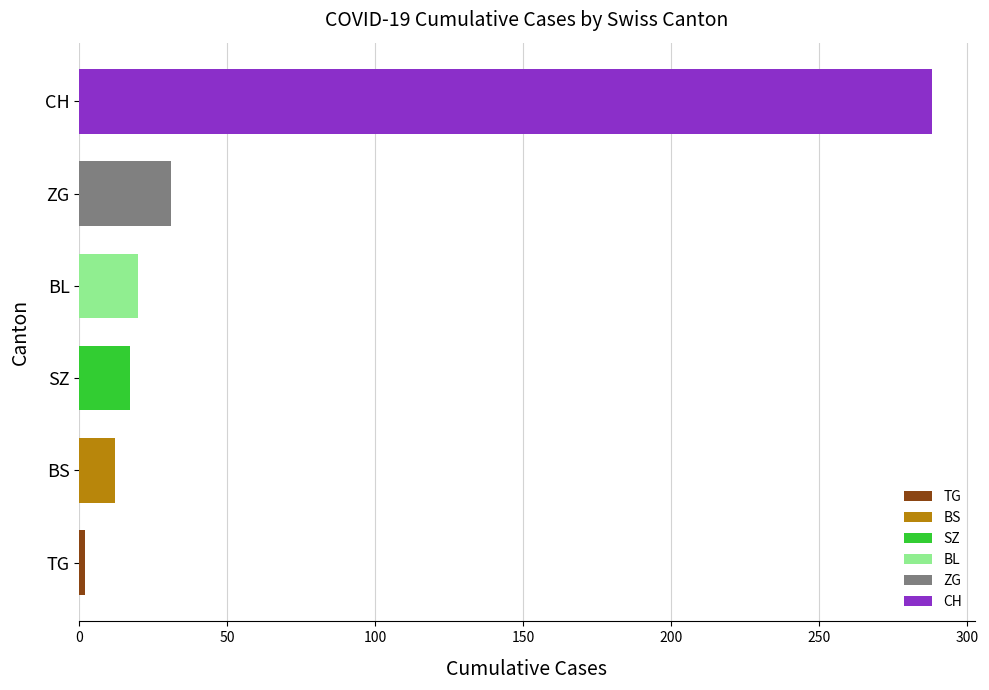

The chart shows a value of 12 at BS. True or false?

True